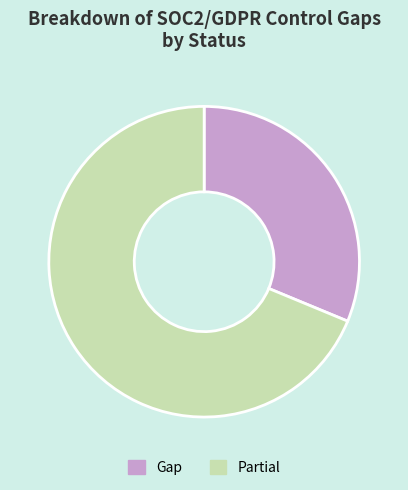

Which category accounts for the majority?

Partial